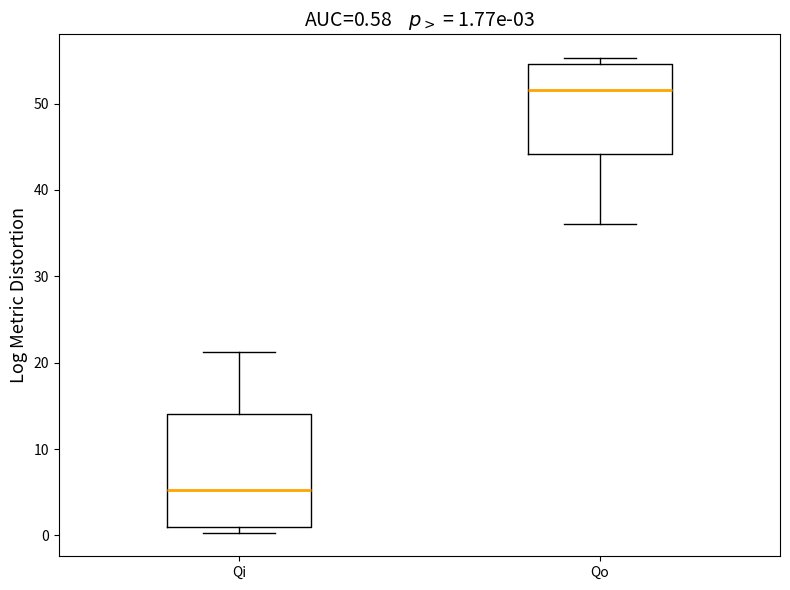

Which box's median line is the highest?

Qo